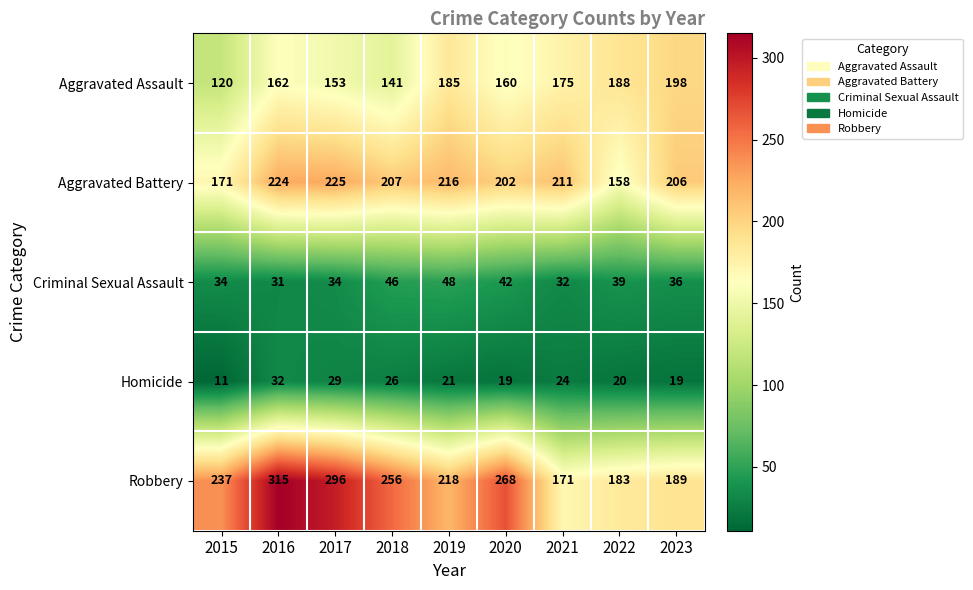

Is it true that Homicide equals 26 at 2018?

True